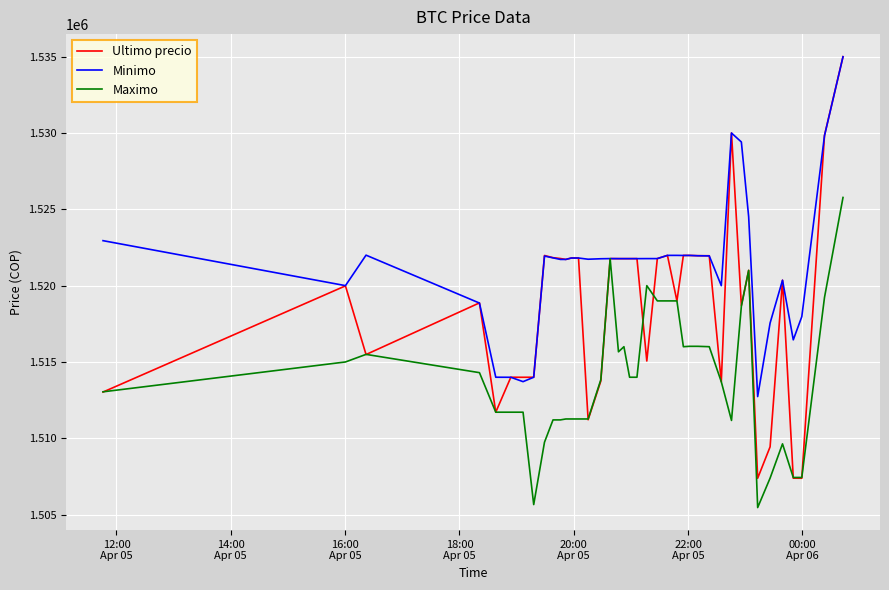

Rank the series by their average value, from lowest to highest.

Maximo, Ultimo precio, Minimo